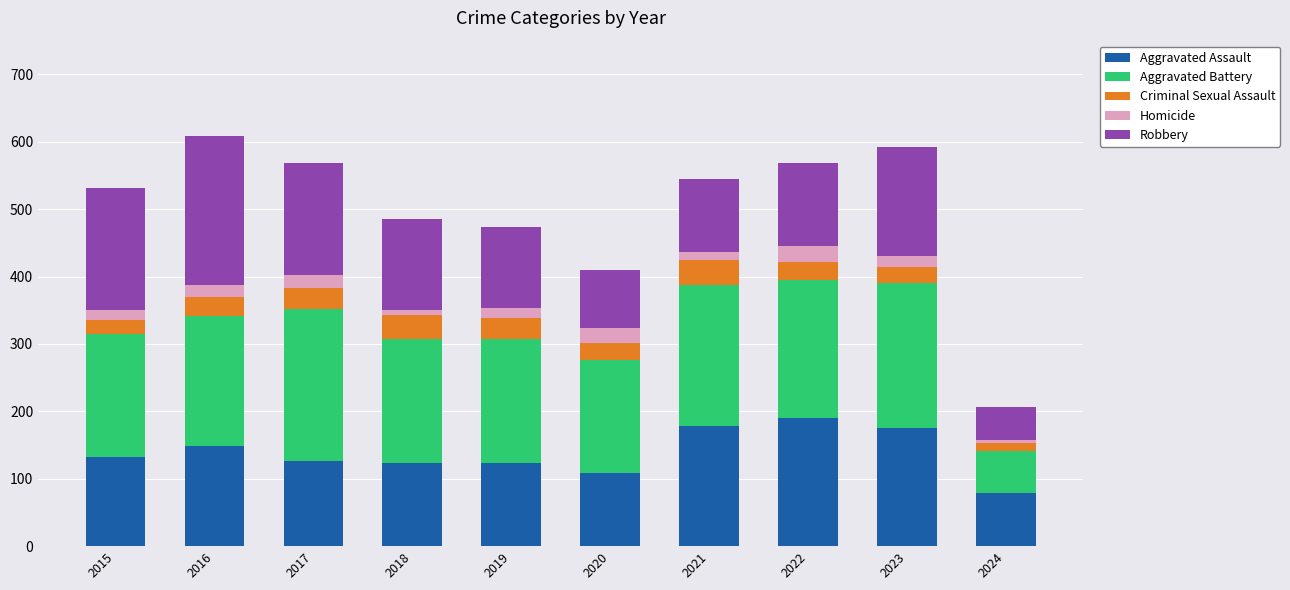

Which category has the lowest value in the Aggravated Assault series?

2024